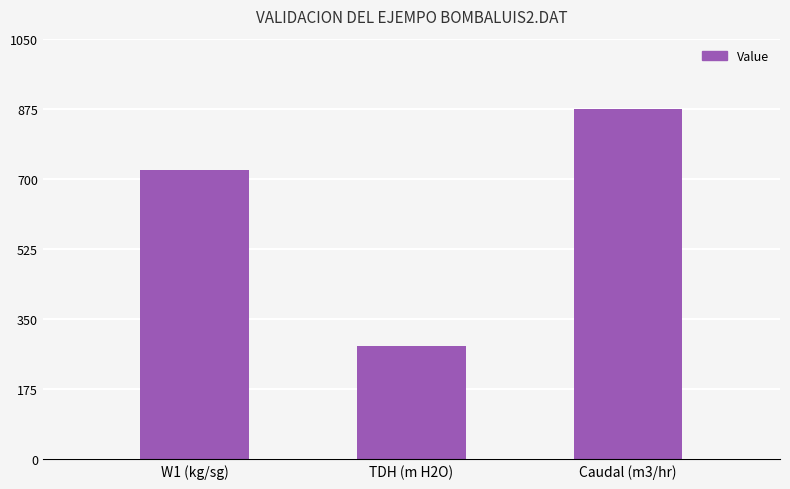

At which label does the data first exceed 721?

W1 (kg/sg)